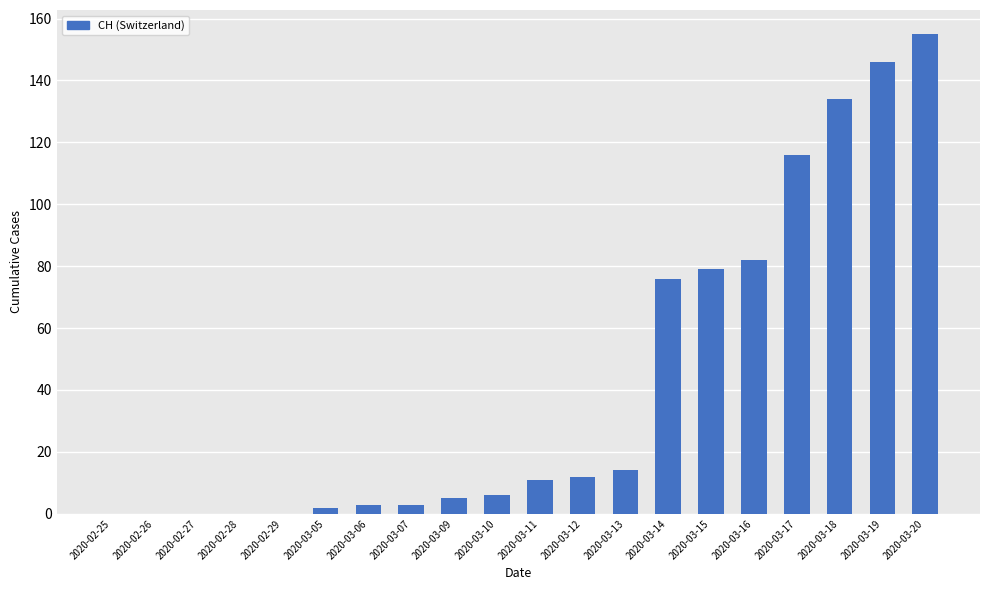

What is the sum of the values at 2020-02-26 and 2020-03-09?

5